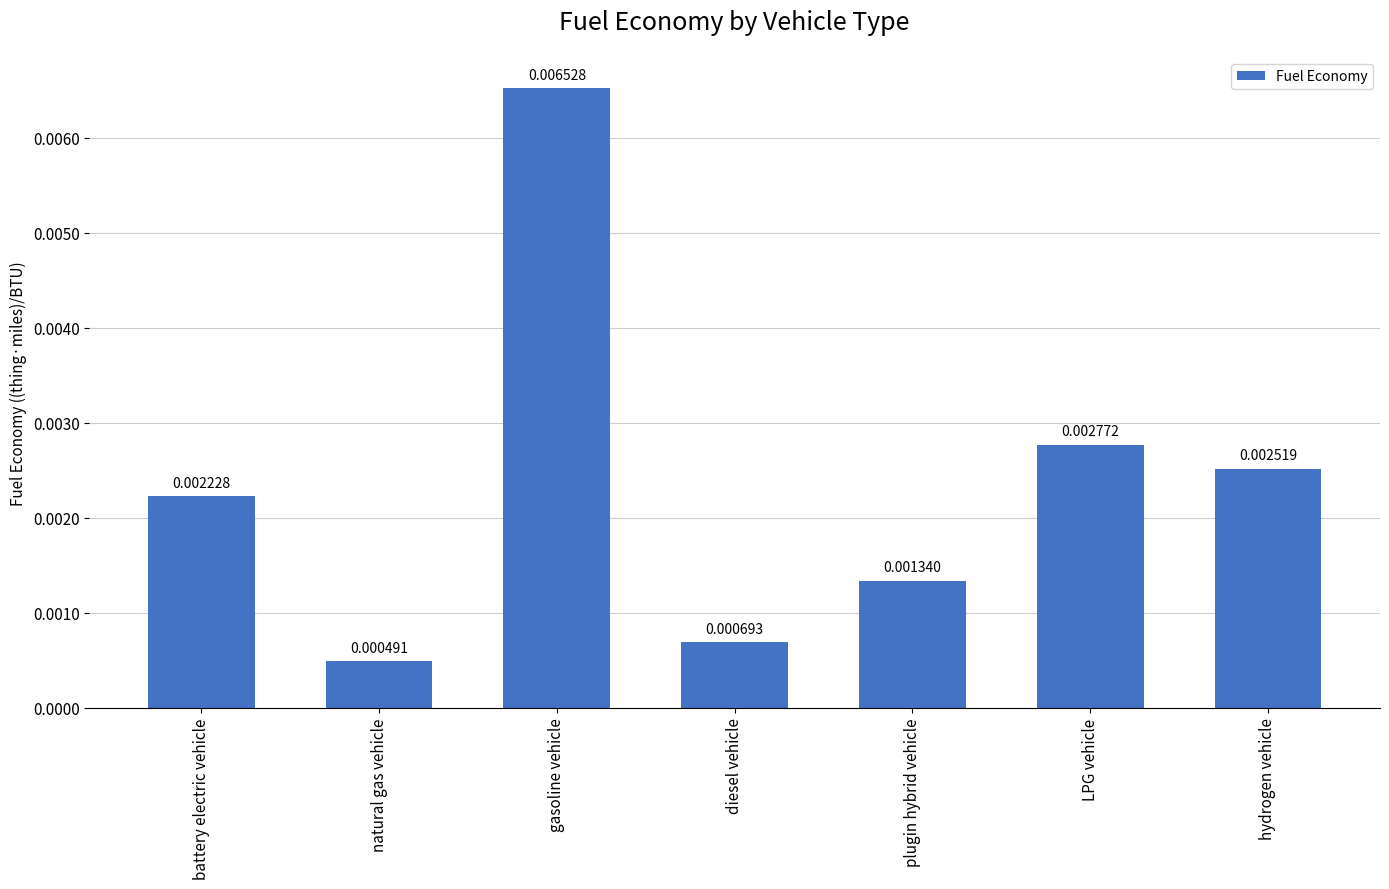

Where is the data nearest to the value 0?

natural gas vehicle